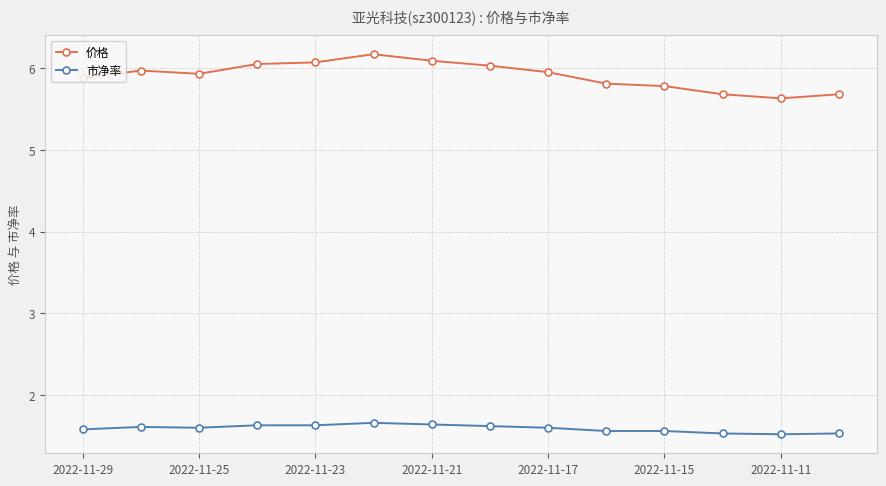

At how many categories does at least one series exceed 2?

14